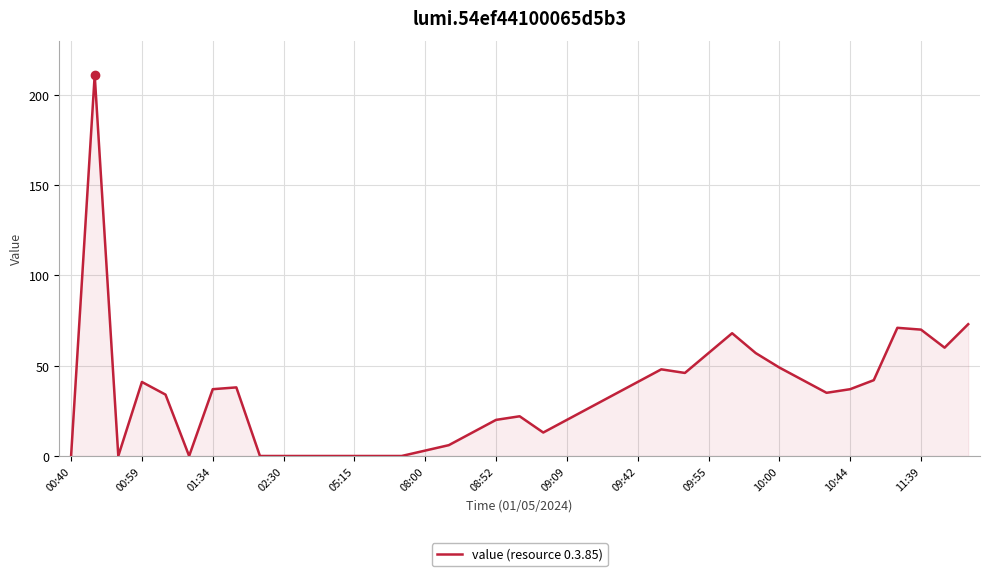

What is the difference between the maximum and minimum values?

211